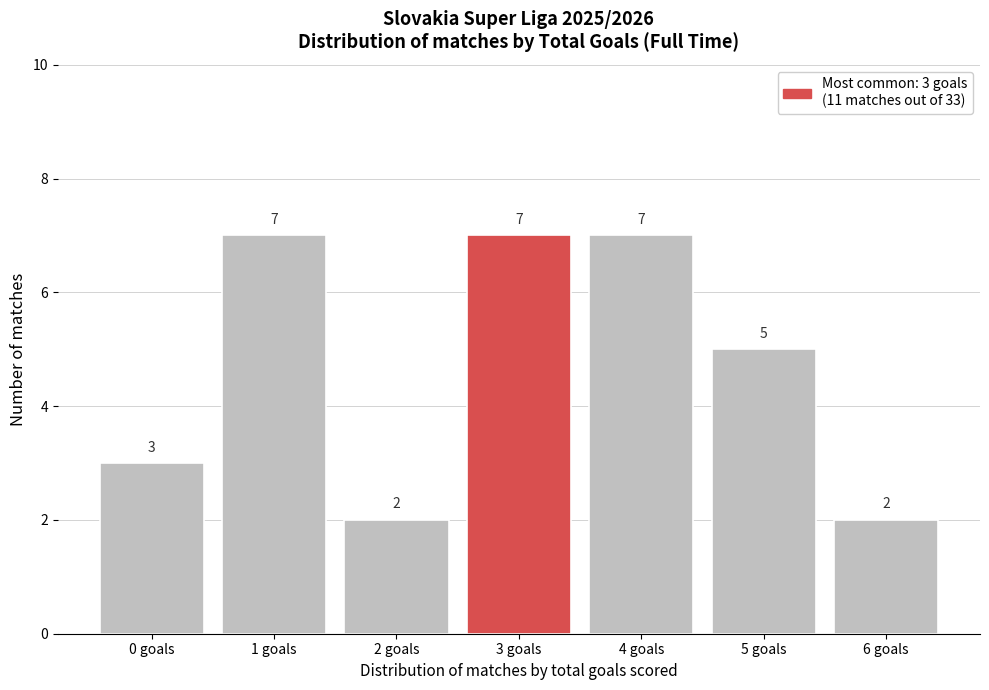

Reading left to right, transcribe all the data shown in this chart.

0 goals=3	1 goals=7	2 goals=2	3 goals=7	4 goals=7	5 goals=5	6 goals=2